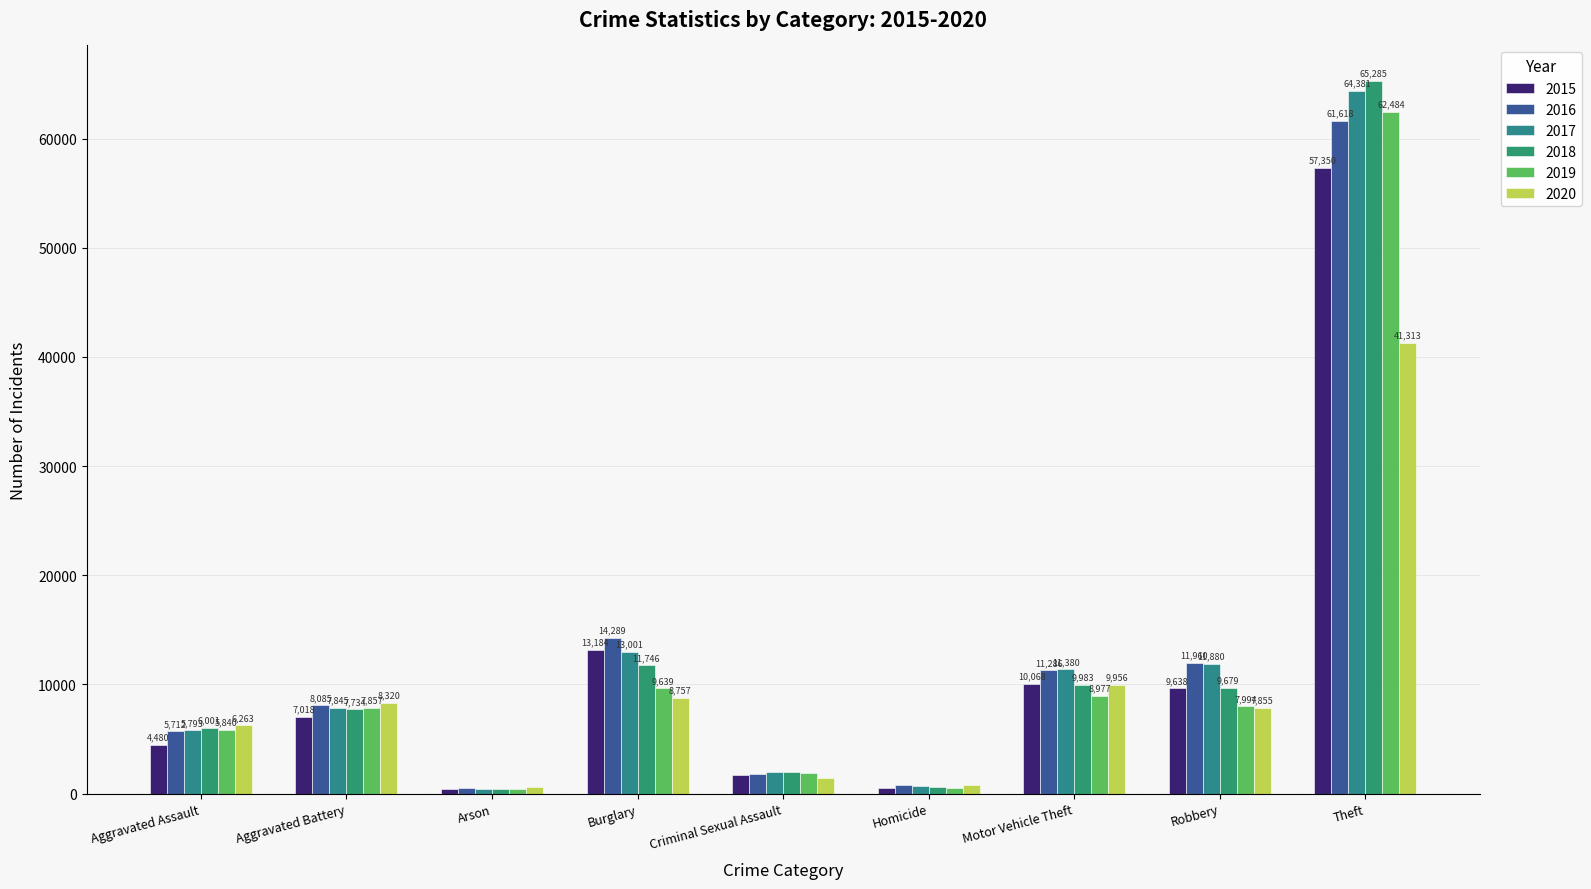

What is the label of the 5th bar from the left?

Criminal Sexual Assault